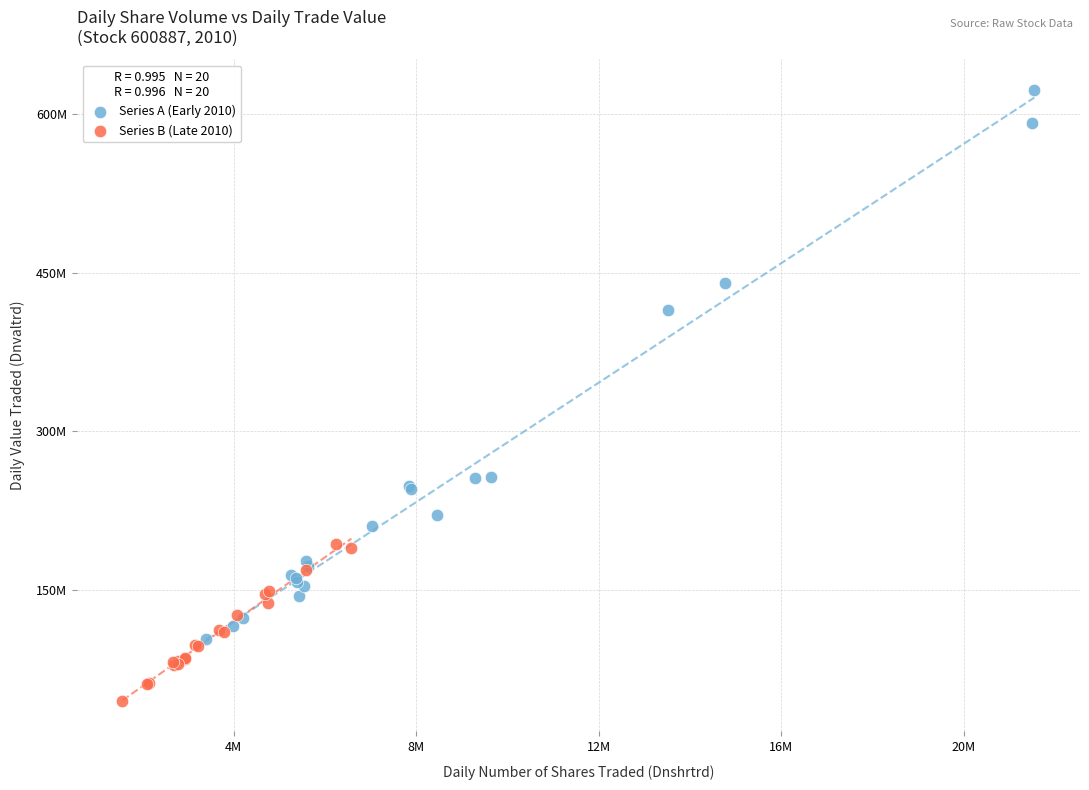

What are all the series names shown in the legend?

Series A (Early 2010), Series B (Late 2010)